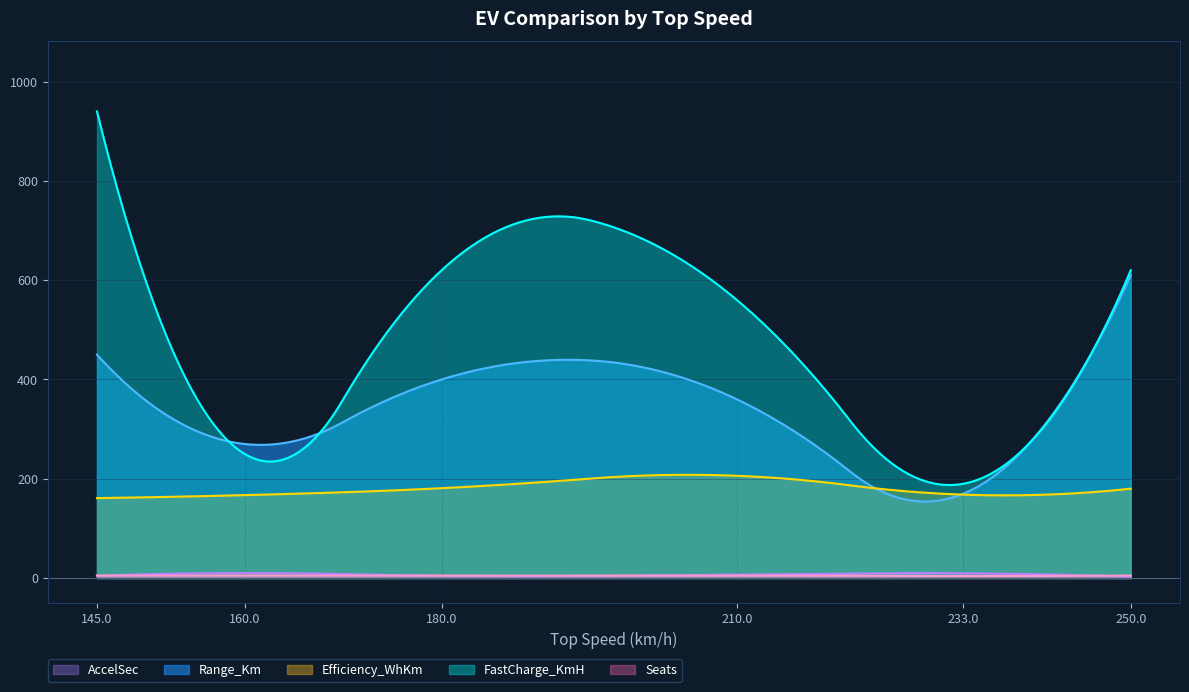

Rank the series by their maximum value, from lowest to highest.

Seats, AccelSec, Efficiency_WhKm, Range_Km, FastCharge_KmH